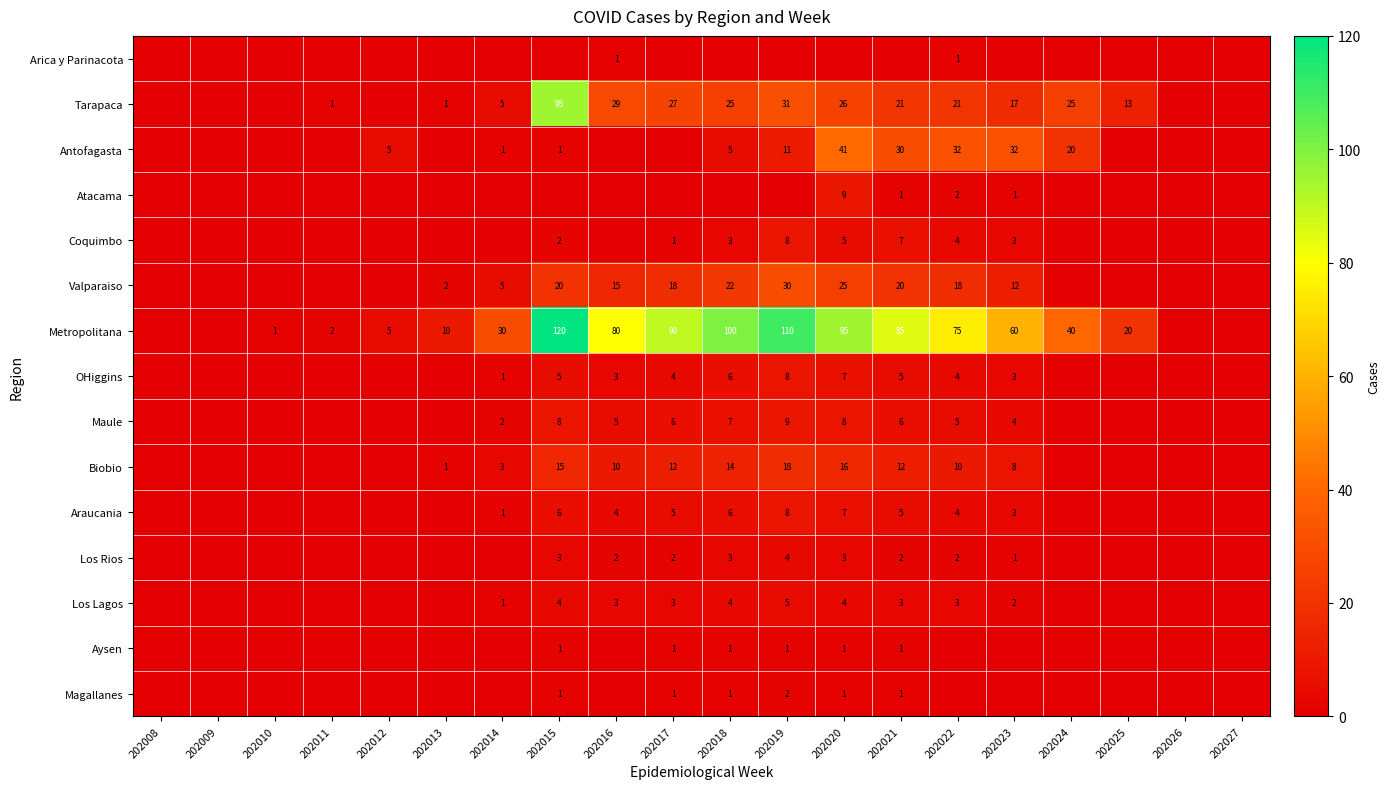

At which category does the chart reach its peak across all series?

202015